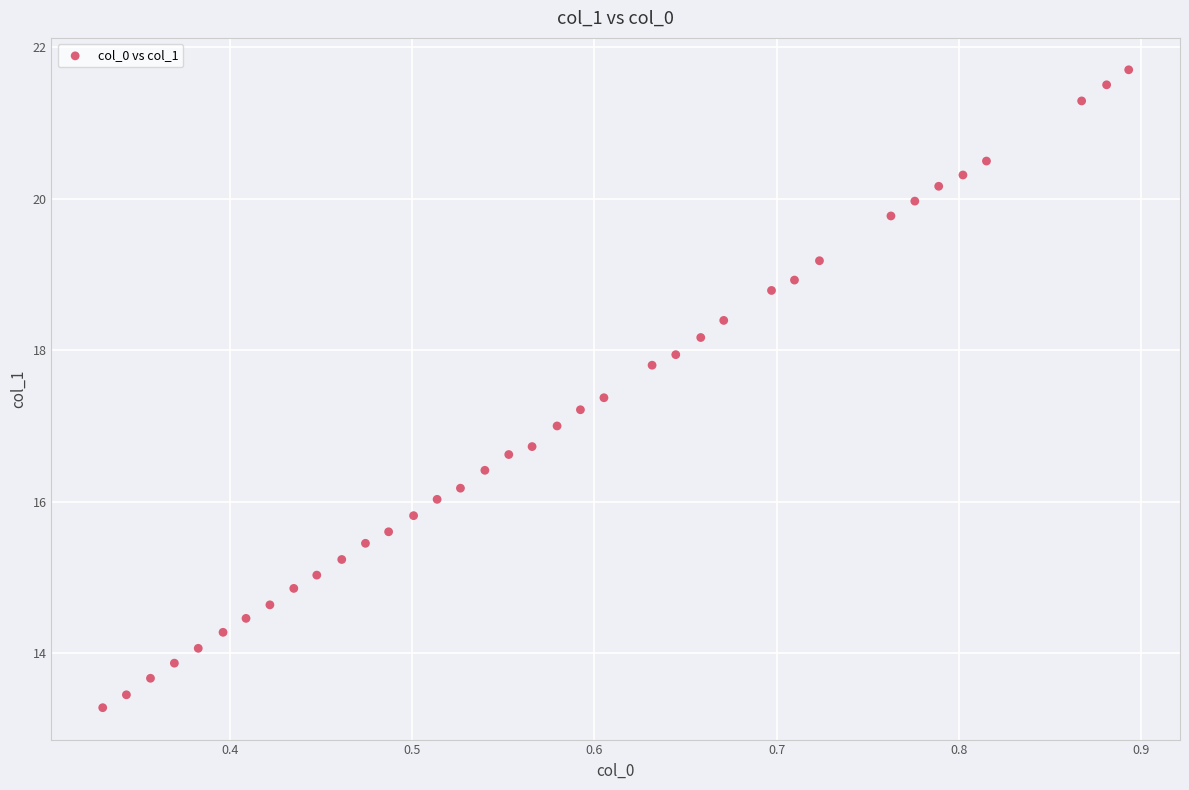

What is the range of X values (max minus min)?

0.6